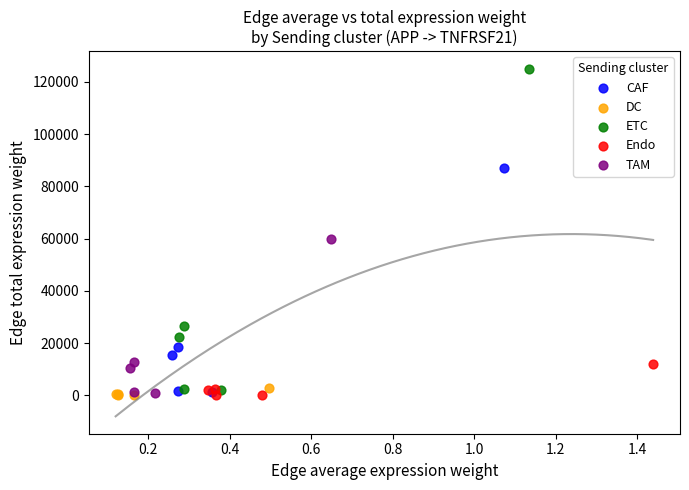

Which series has the largest Y range (max minus min)?

ETC